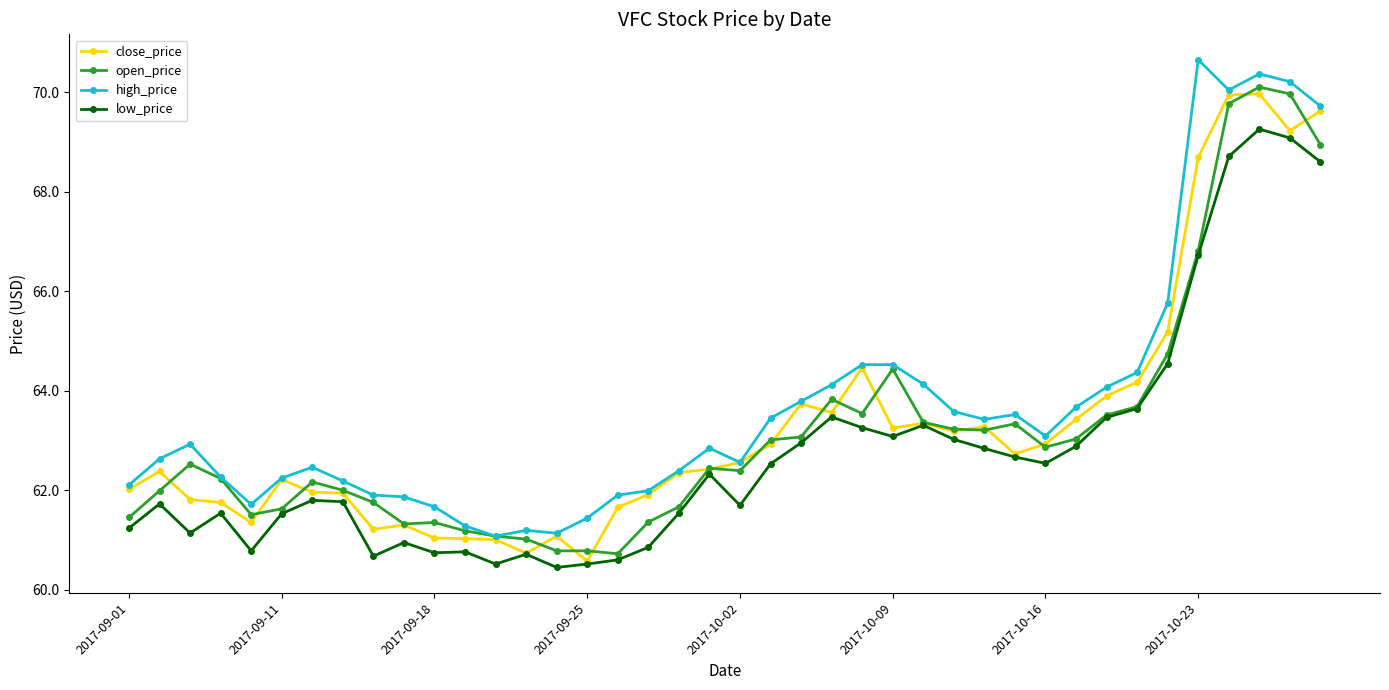

True or false: high_price and low_price intersect in this chart.

False